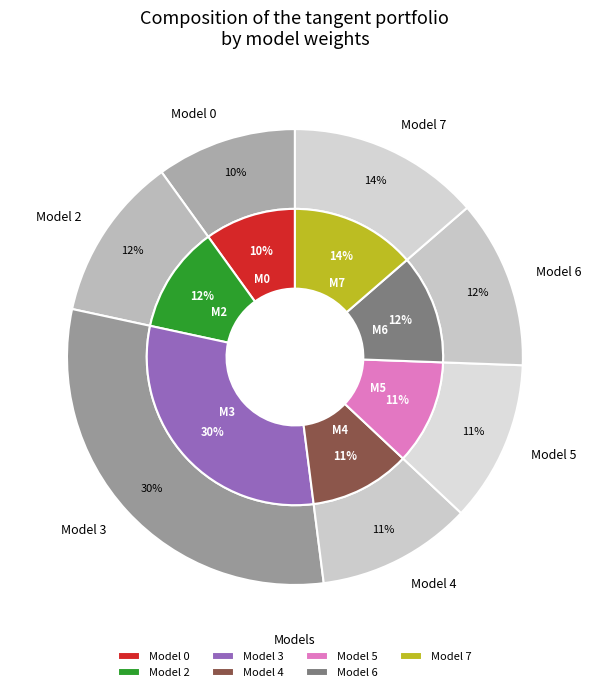

Does any single category account for the majority?

No